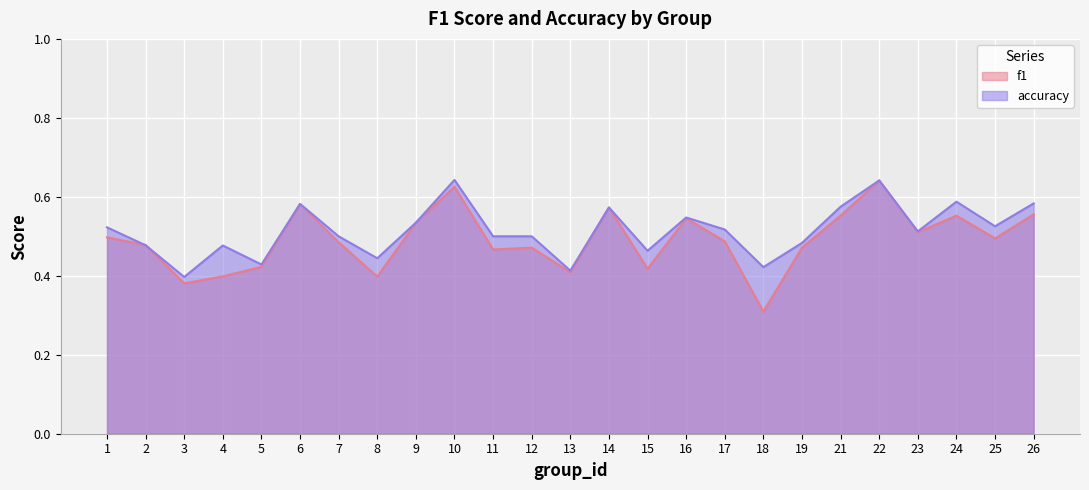

Count the accuracy values in the range 0 to 1.

25